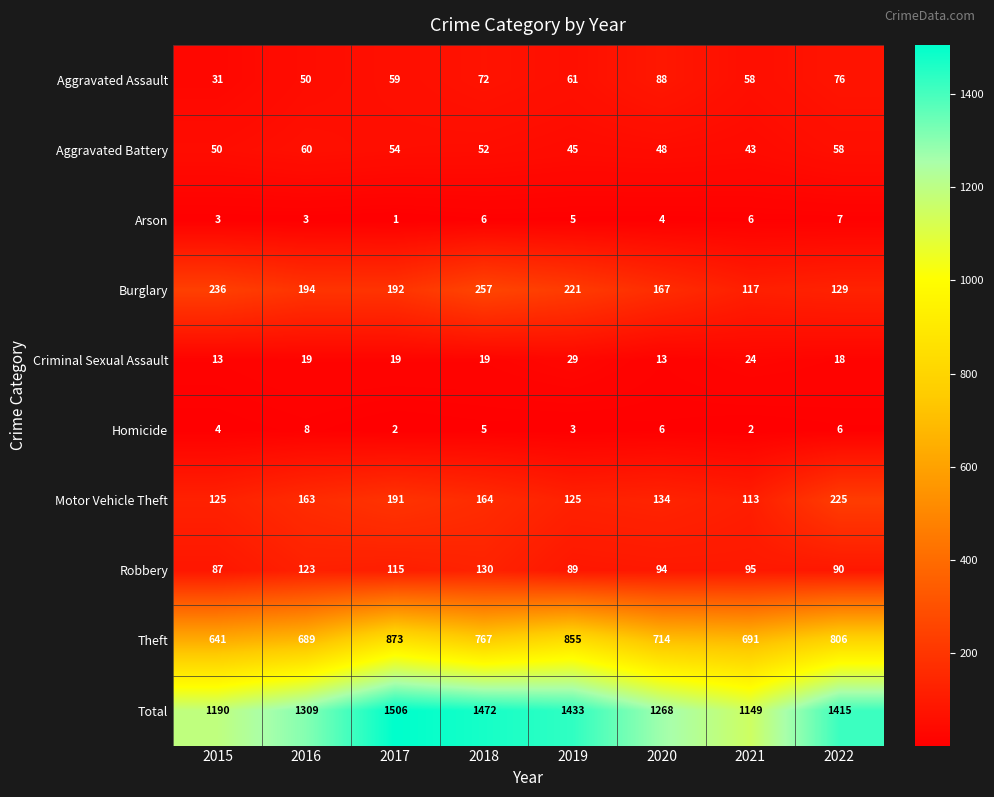

Is it true that Theft equals 1091 at 2021?

False